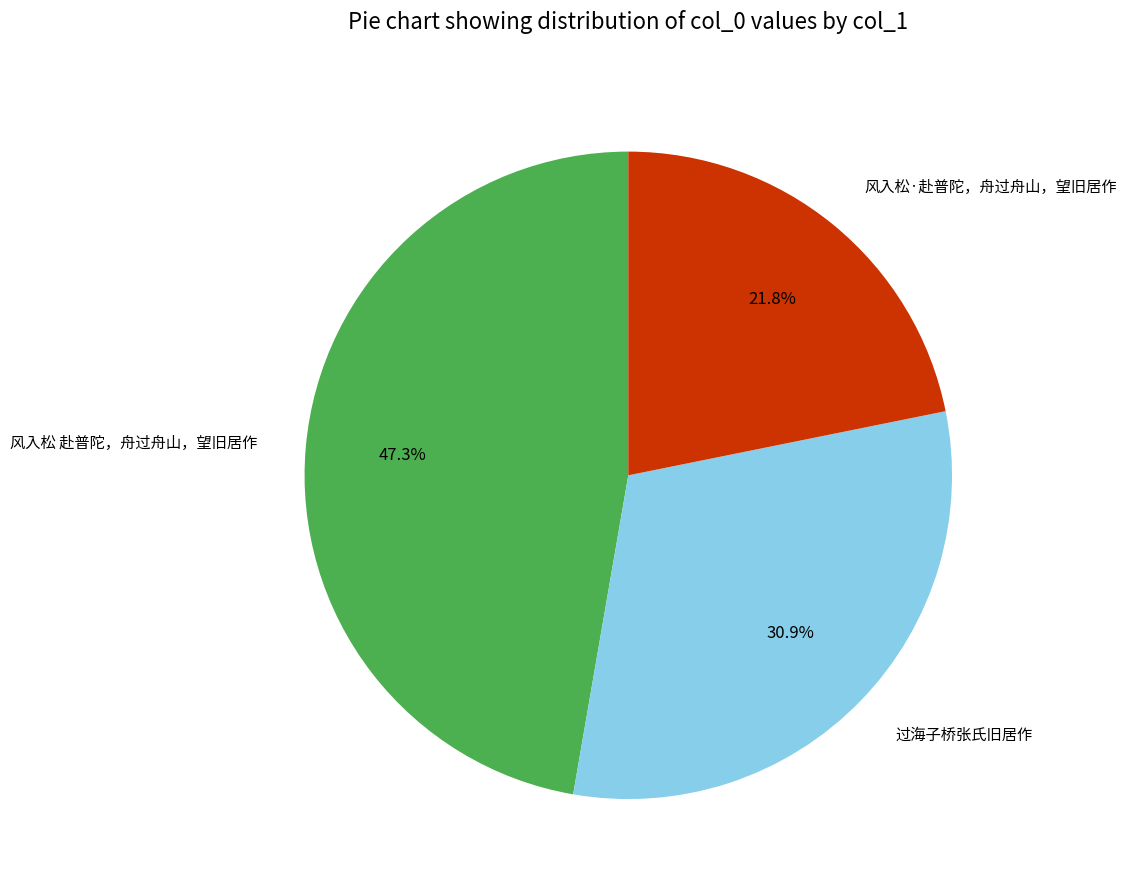

To the nearest percent, what portion does 风入松 赴普陀，舟过舟山，望旧居作 represent?

47%